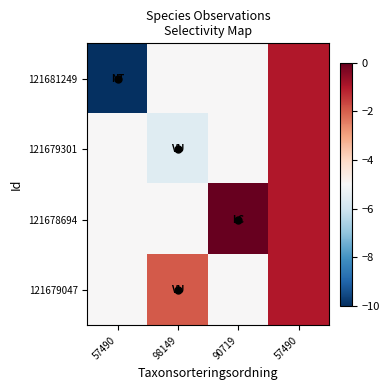

Which label corresponds to the largest value in the chart?

90719